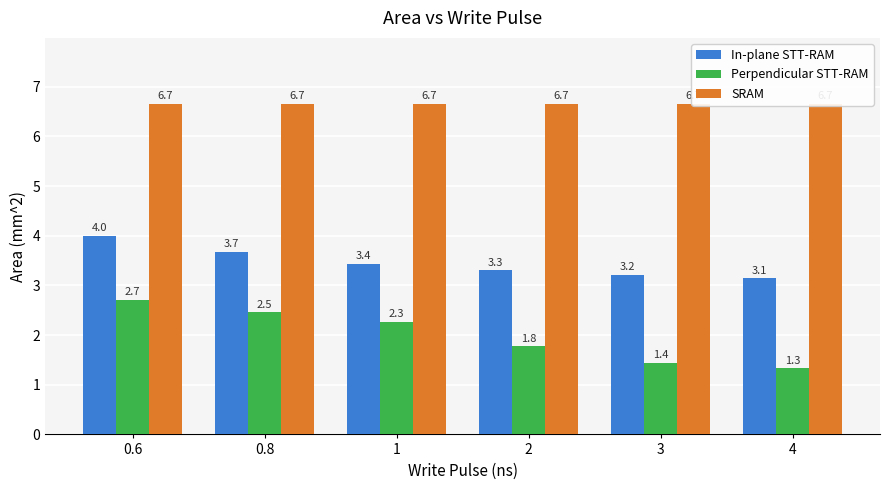

What is the highest value of the In-plane STT-RAM series?

4.0